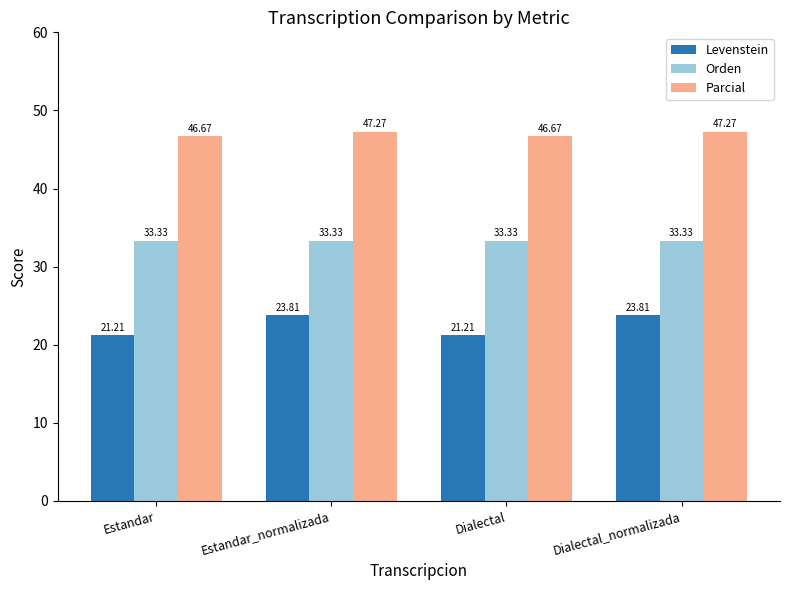

Reading left to right, extract all data points from this chart.

Levenstein: 21.2	23.8	21.2	23.8
Orden: 33.3	33.3	33.3	33.3
Parcial: 46.7	47.3	46.7	47.3